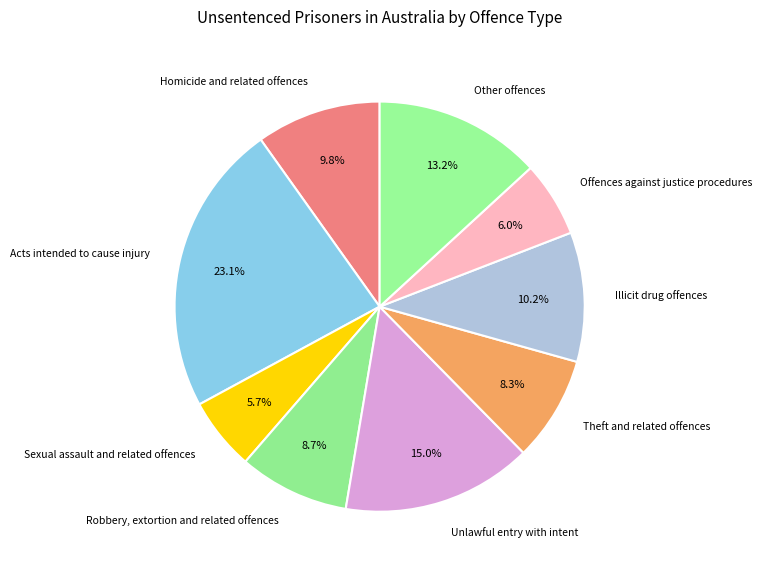

How many slices are in this pie chart?

9